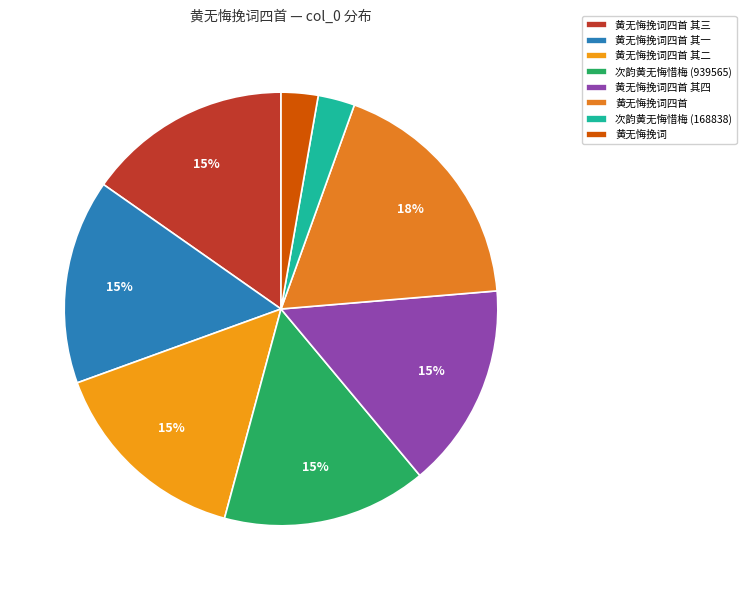

True or false: 黄无悔挽词四首 accounts for 18% of the total.

True